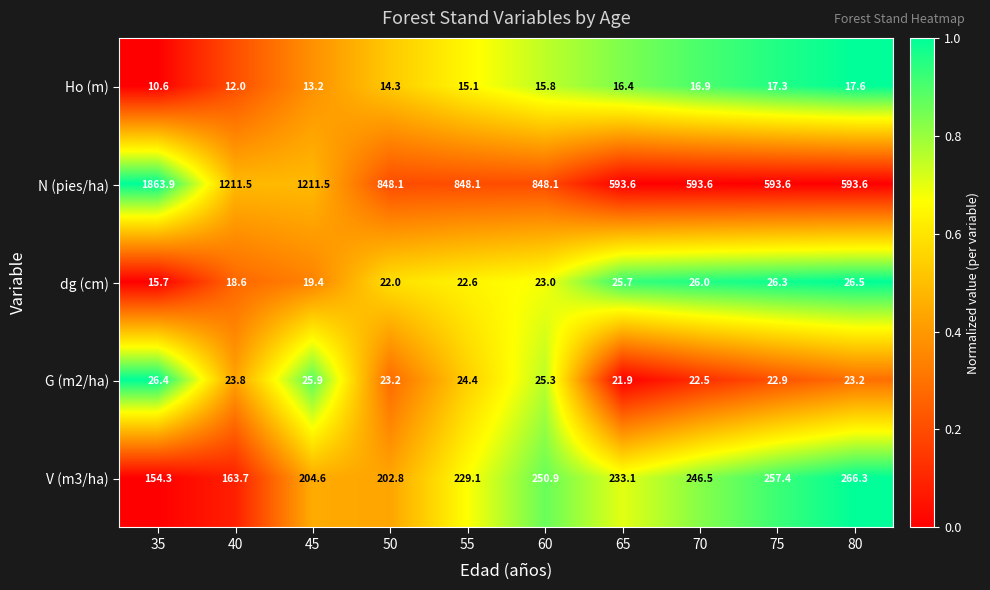

Is it true that V (m3/ha) equals 229.1 at 55?

True